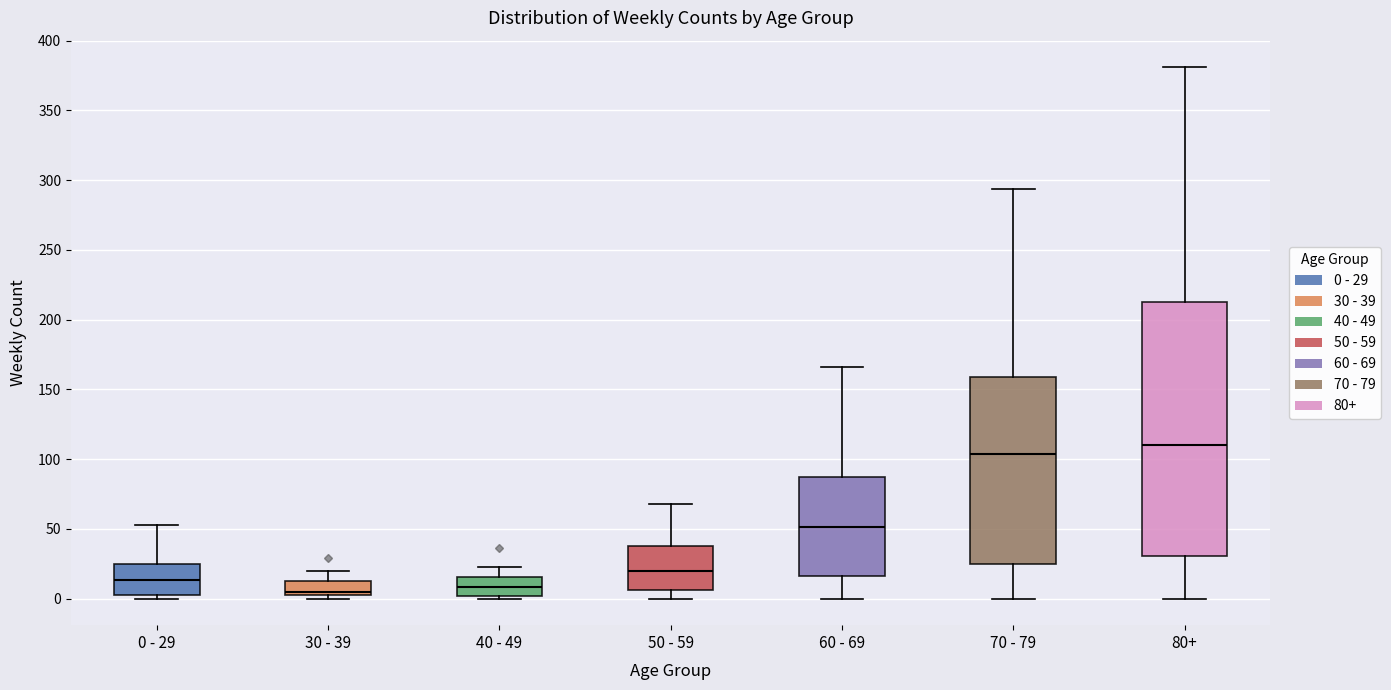

Which box has the highest median line?

80+